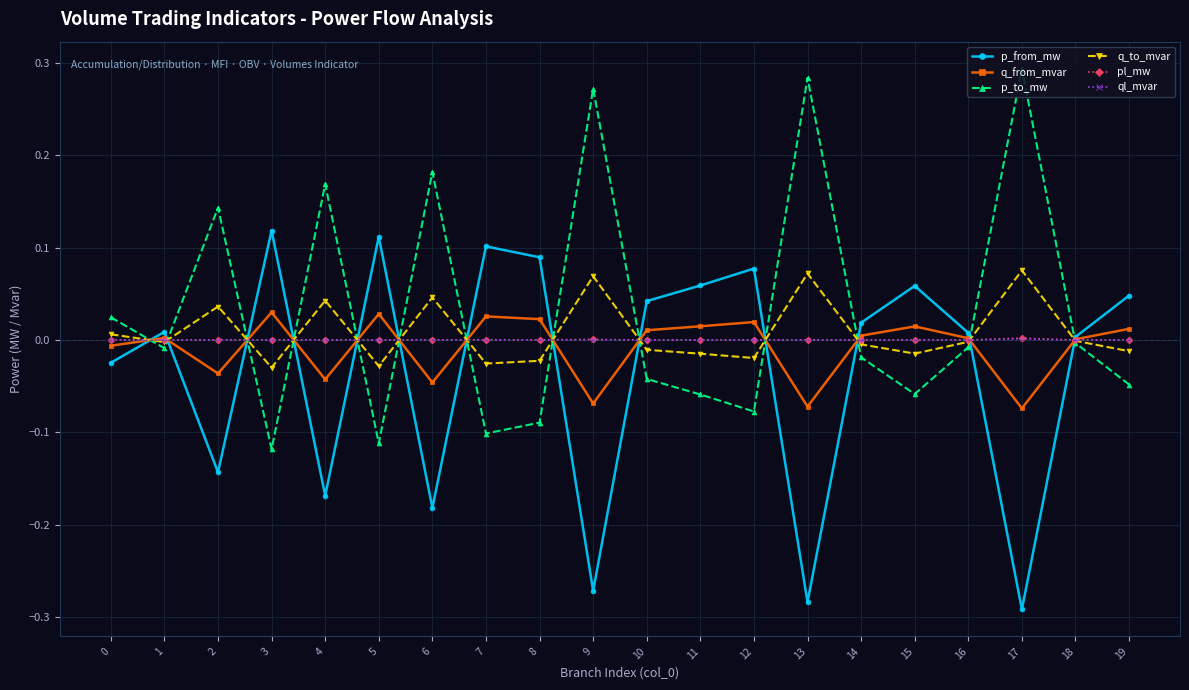

Is the value of q_to_mvar at 0 greater than the value of p_from_mw at 12?

No